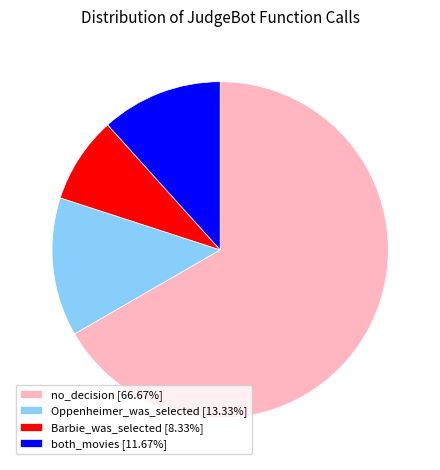

Which category accounts for the majority?

no_decision